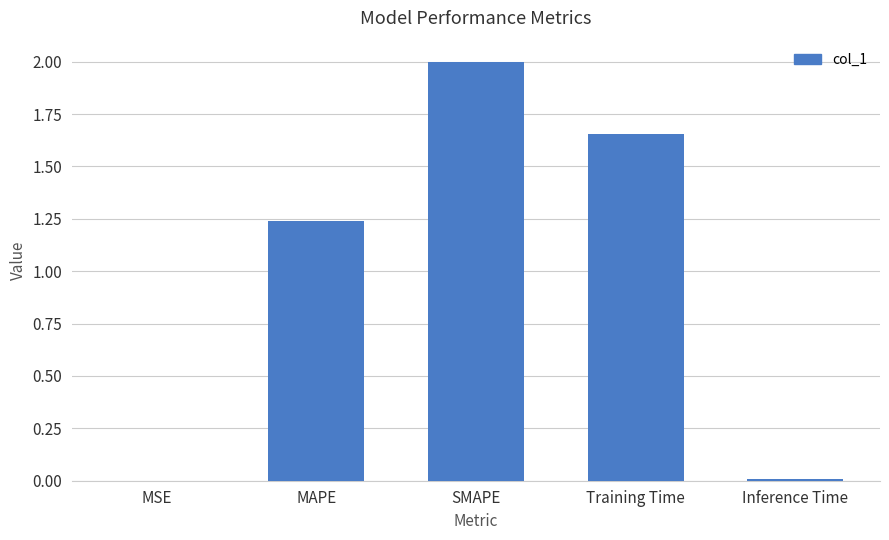

Where is the data nearest to the value 1?

MAPE